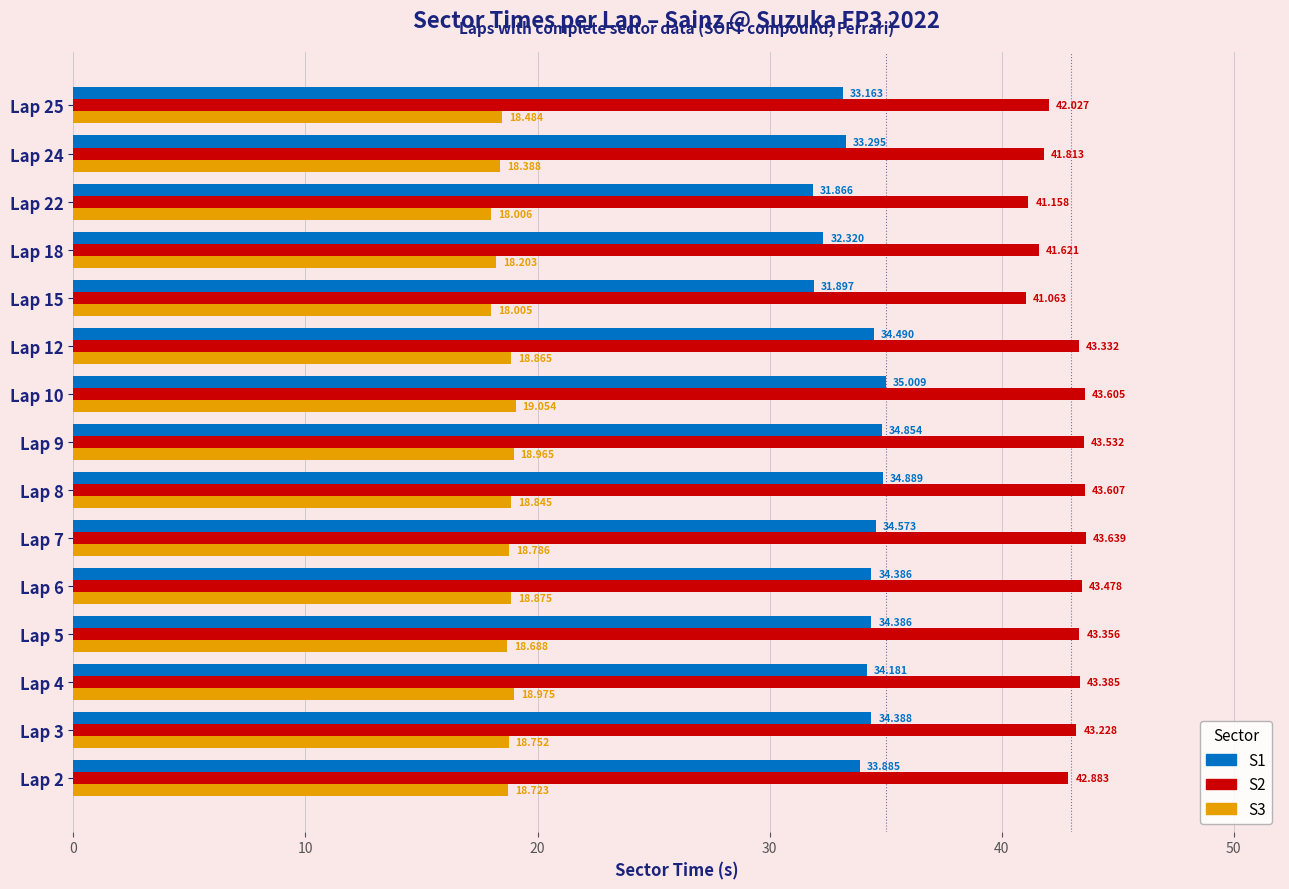

List the series in order of their overall mean, highest first.

S2, S1, S3